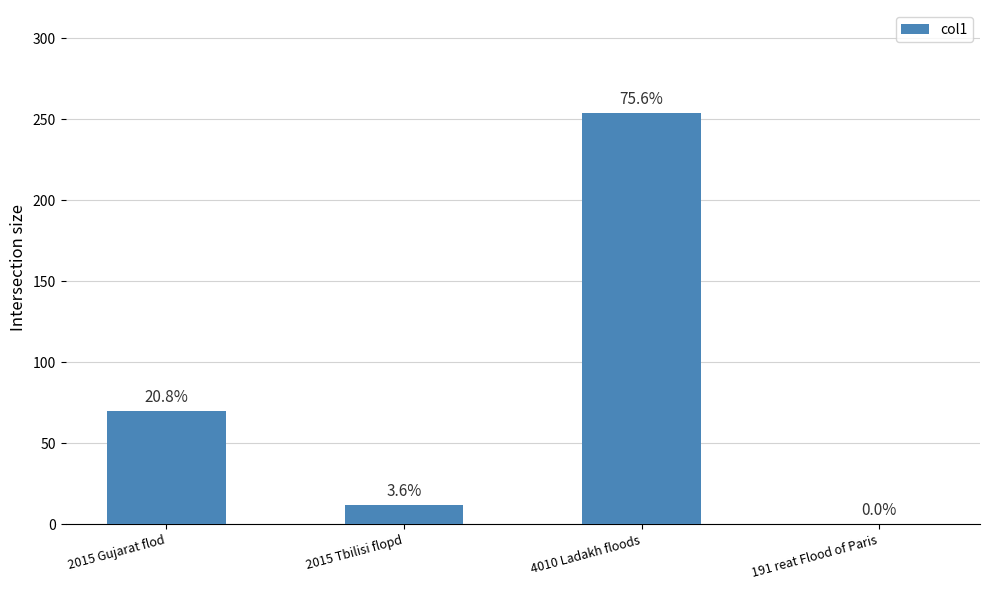

What is the change in value from 2015 Gujarat flod to 191 reat Flood of Paris?

-69.9